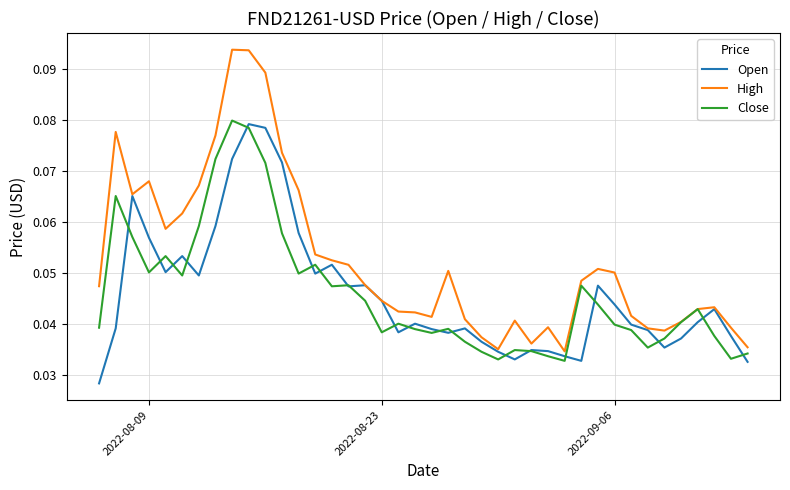

Does the chart display data point markers on the line(s)?

No